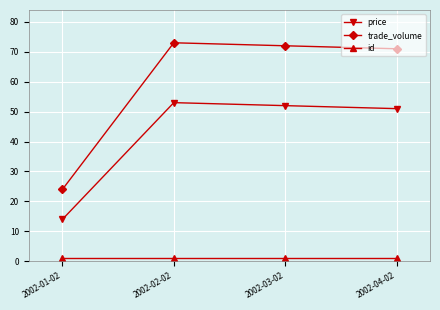

What is the total value across all series at 2002-04-02?

123